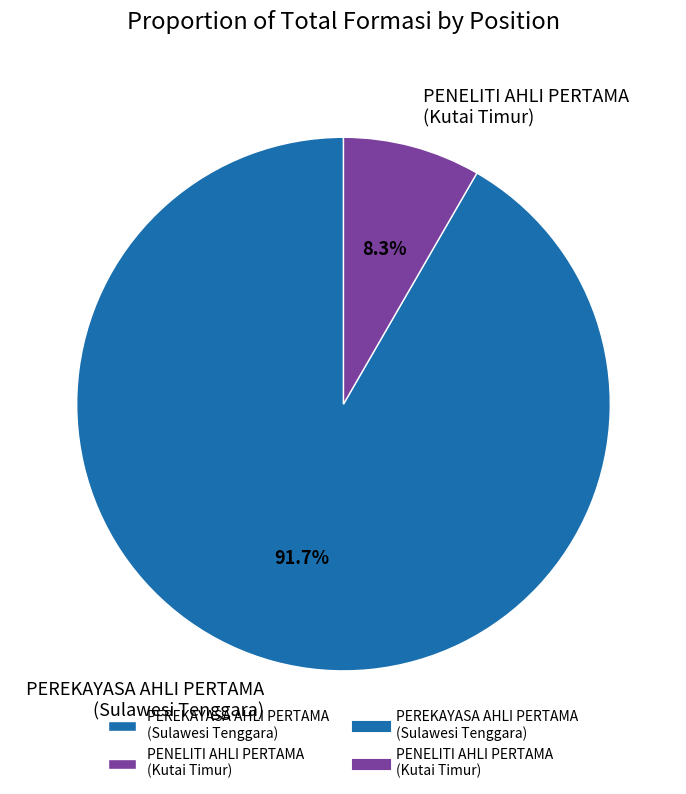

Count the number of slices in the pie.

2